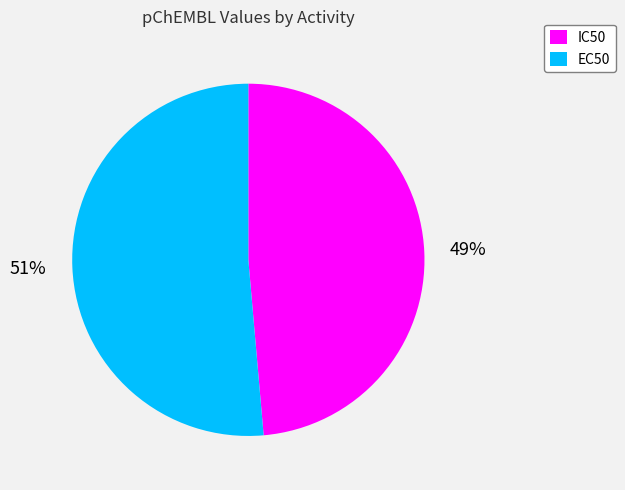

To the nearest percent, what is the average slice percentage?

50%